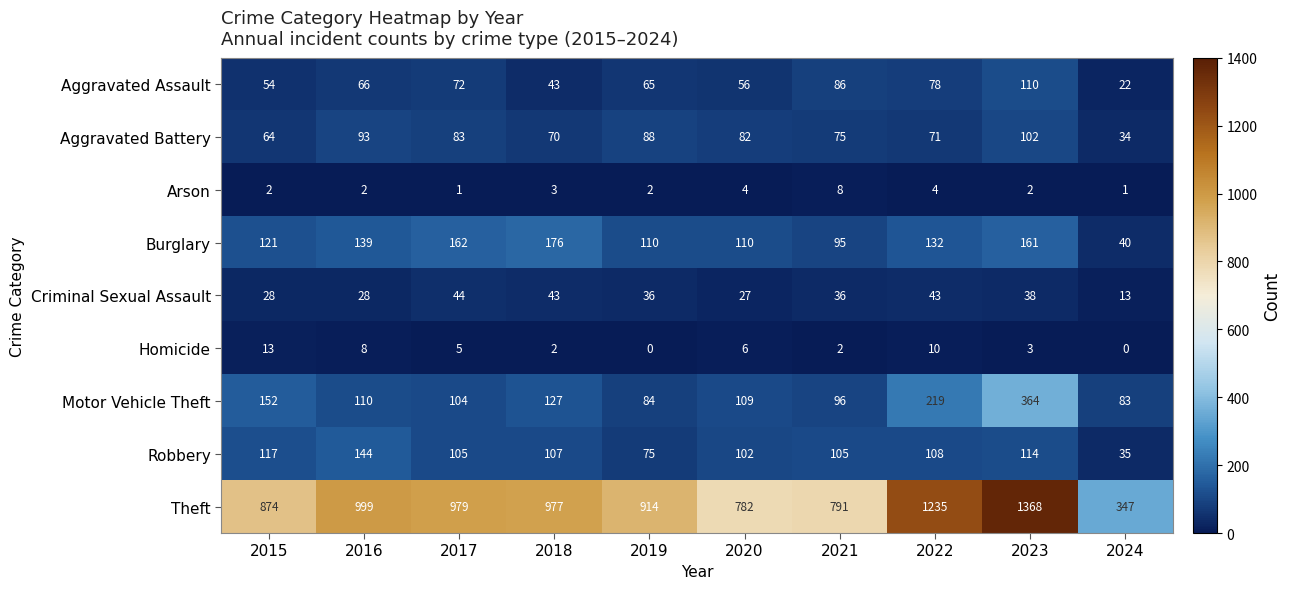

What is the total value across all series at 2020?

1278